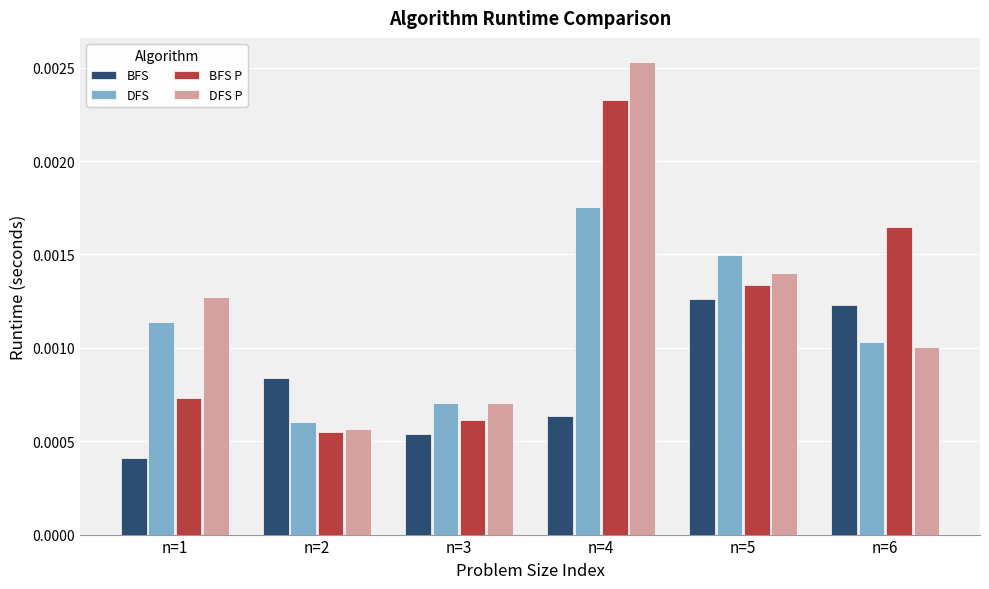

Which category has the lowest value across all series?

n=1